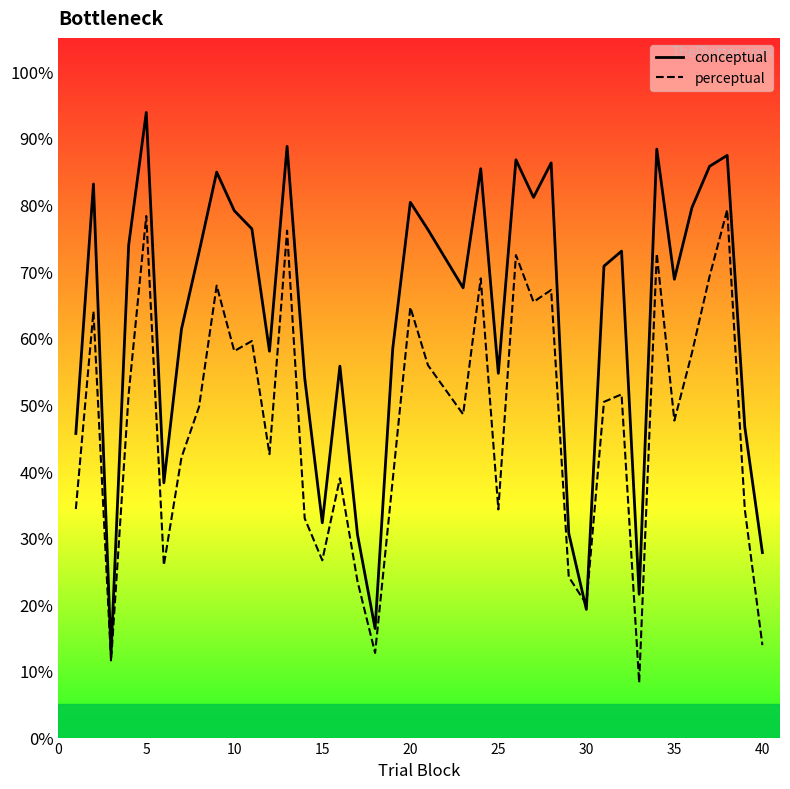

What is the value of the conceptual point at the 20th from the left?

80.3